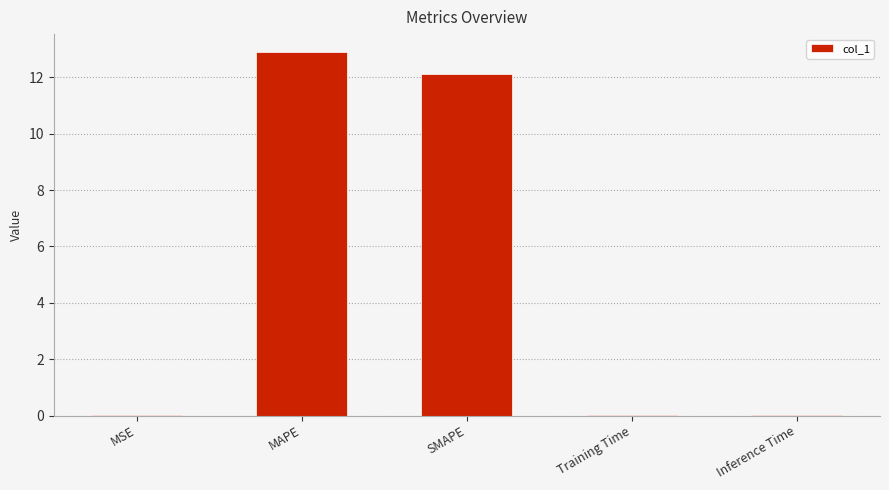

The value at MSE is 0.0. True or false?

True